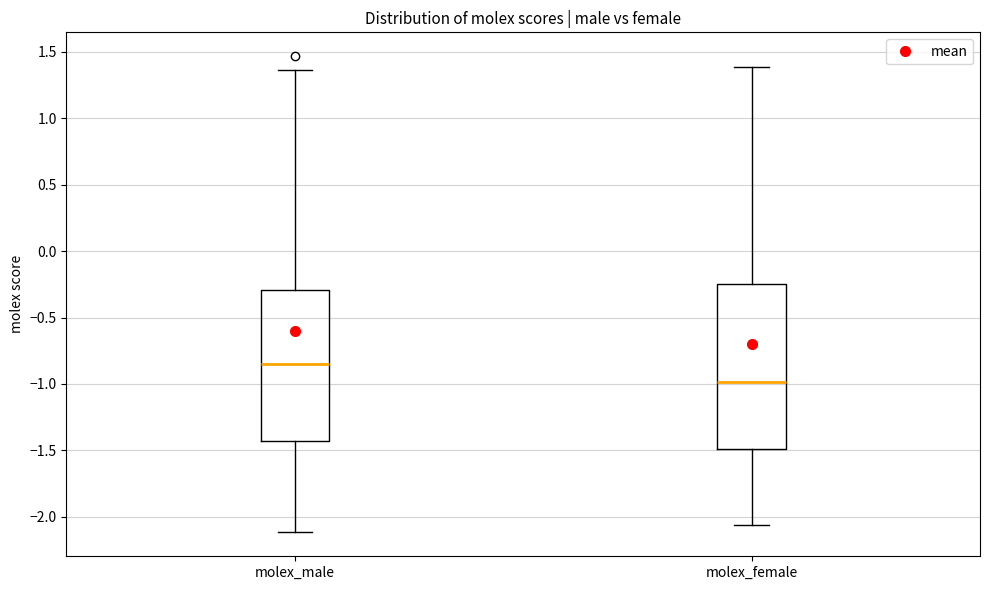

Which box has the lowest median line?

molex_female